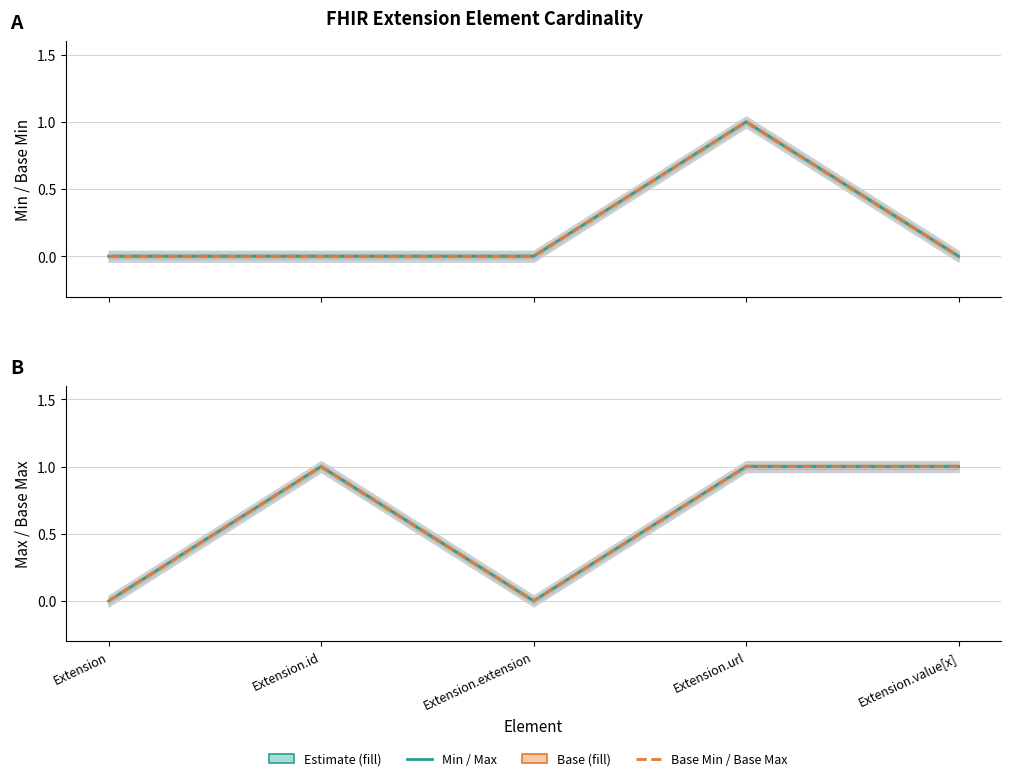

True or false: Max and Base Min cross at least once.

False